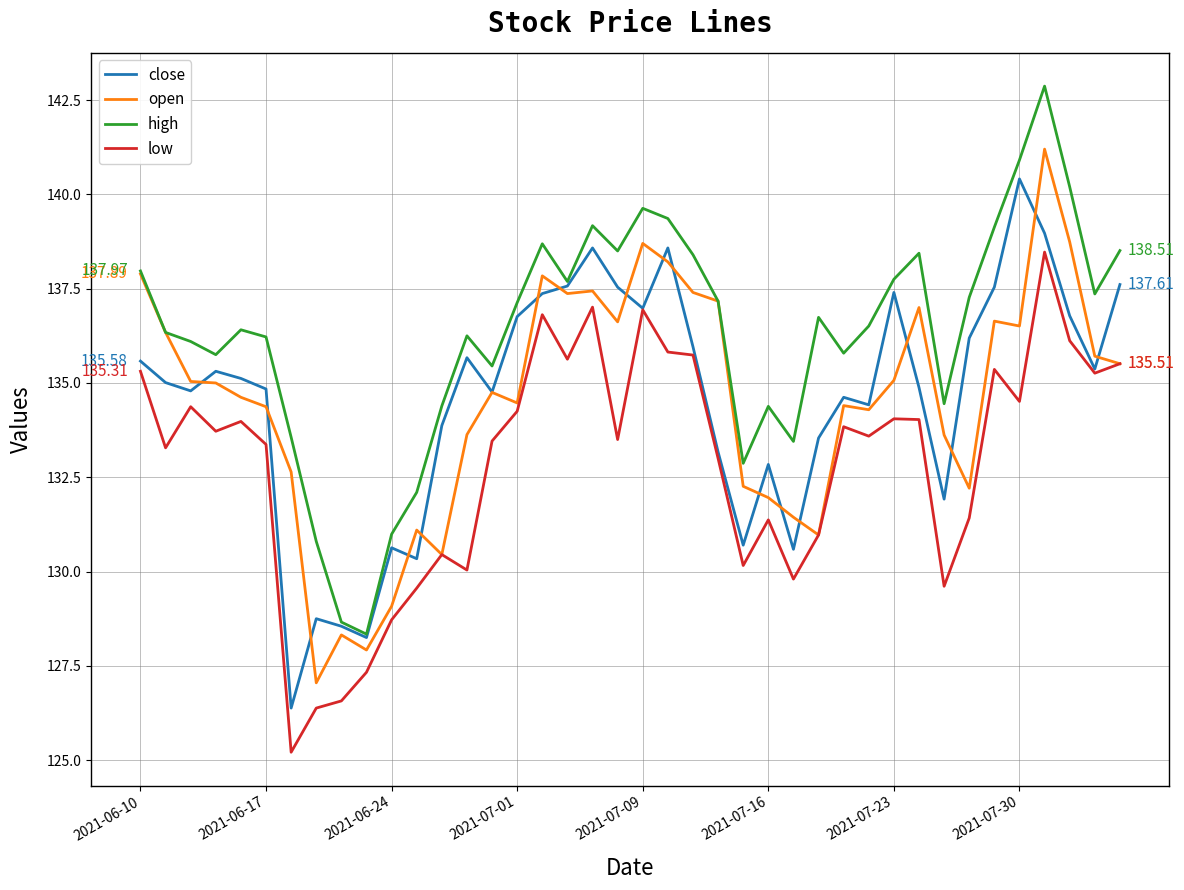

What are all the series names shown in the legend?

close, open, high, low